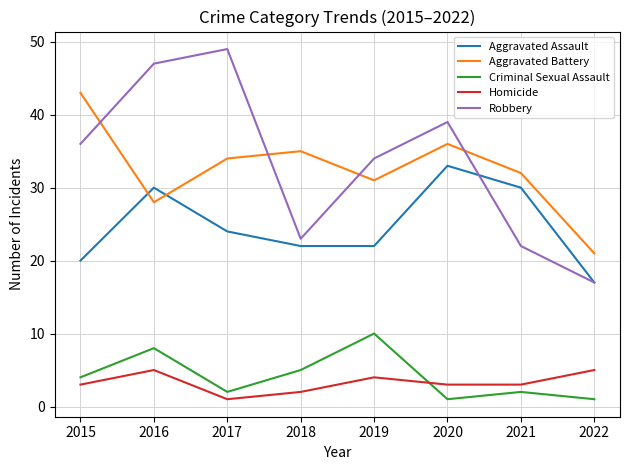

True or false: Criminal Sexual Assault has a value of 2 at 2017.

True